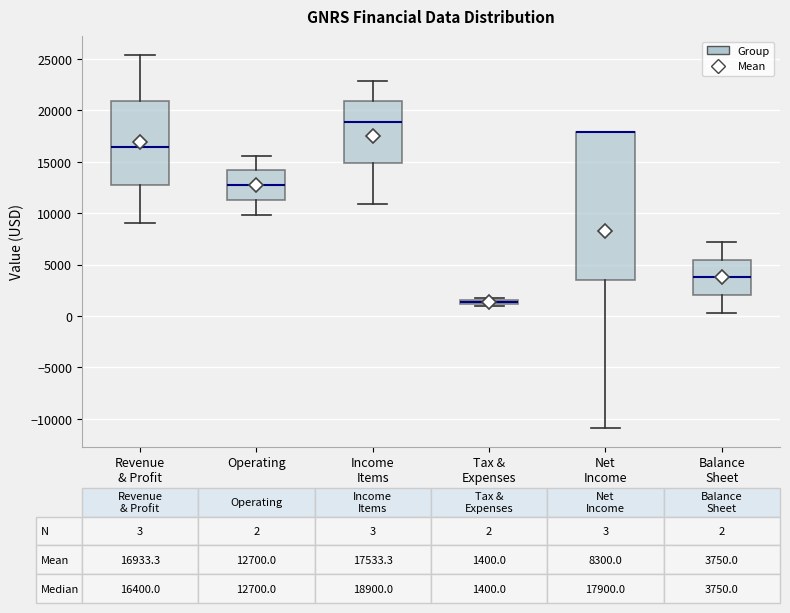

Comparing the boxes themselves (not the whiskers), which one is the tallest?

Net Income